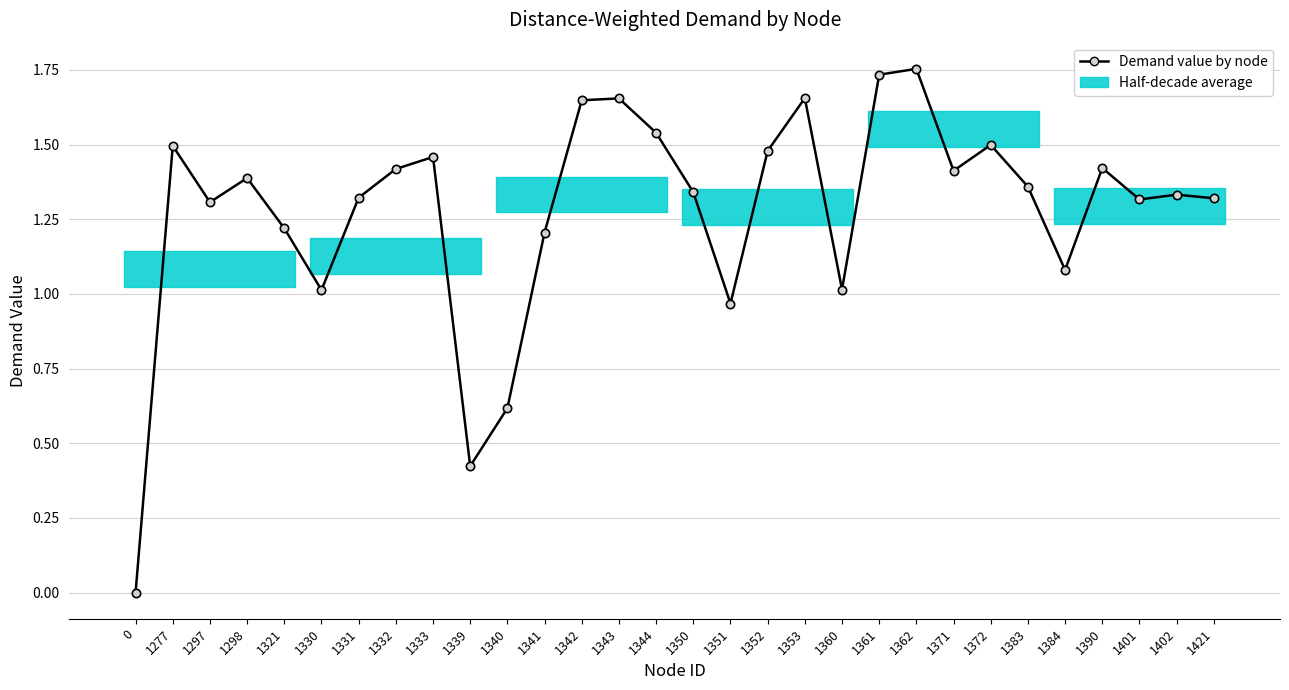

Approximately how many times larger is the value at 1401 compared to 1421?

1.0